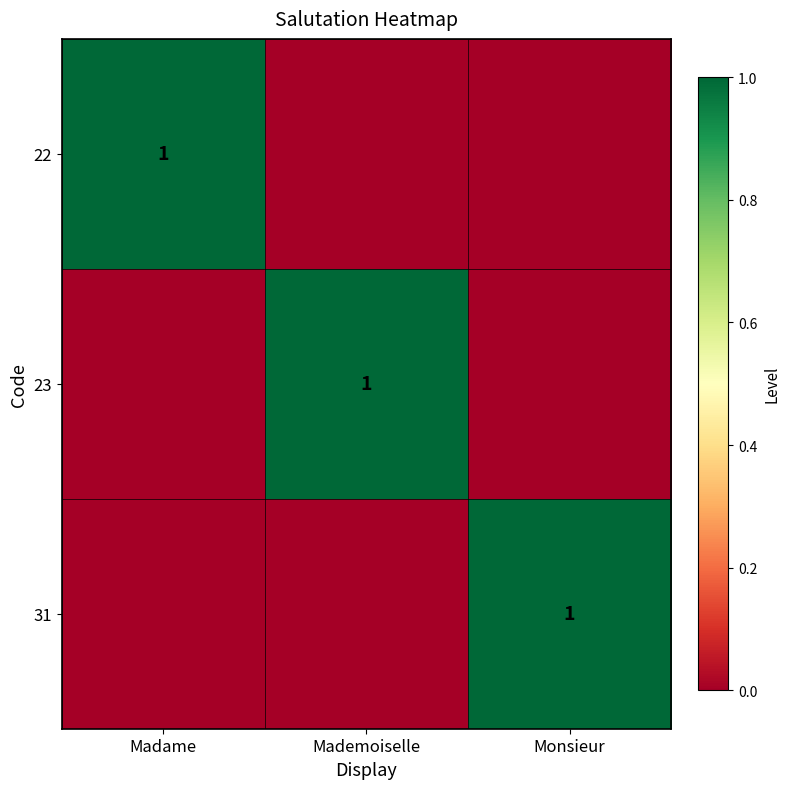

Rank the series by their maximum value, from highest to lowest.

22, 23, 31